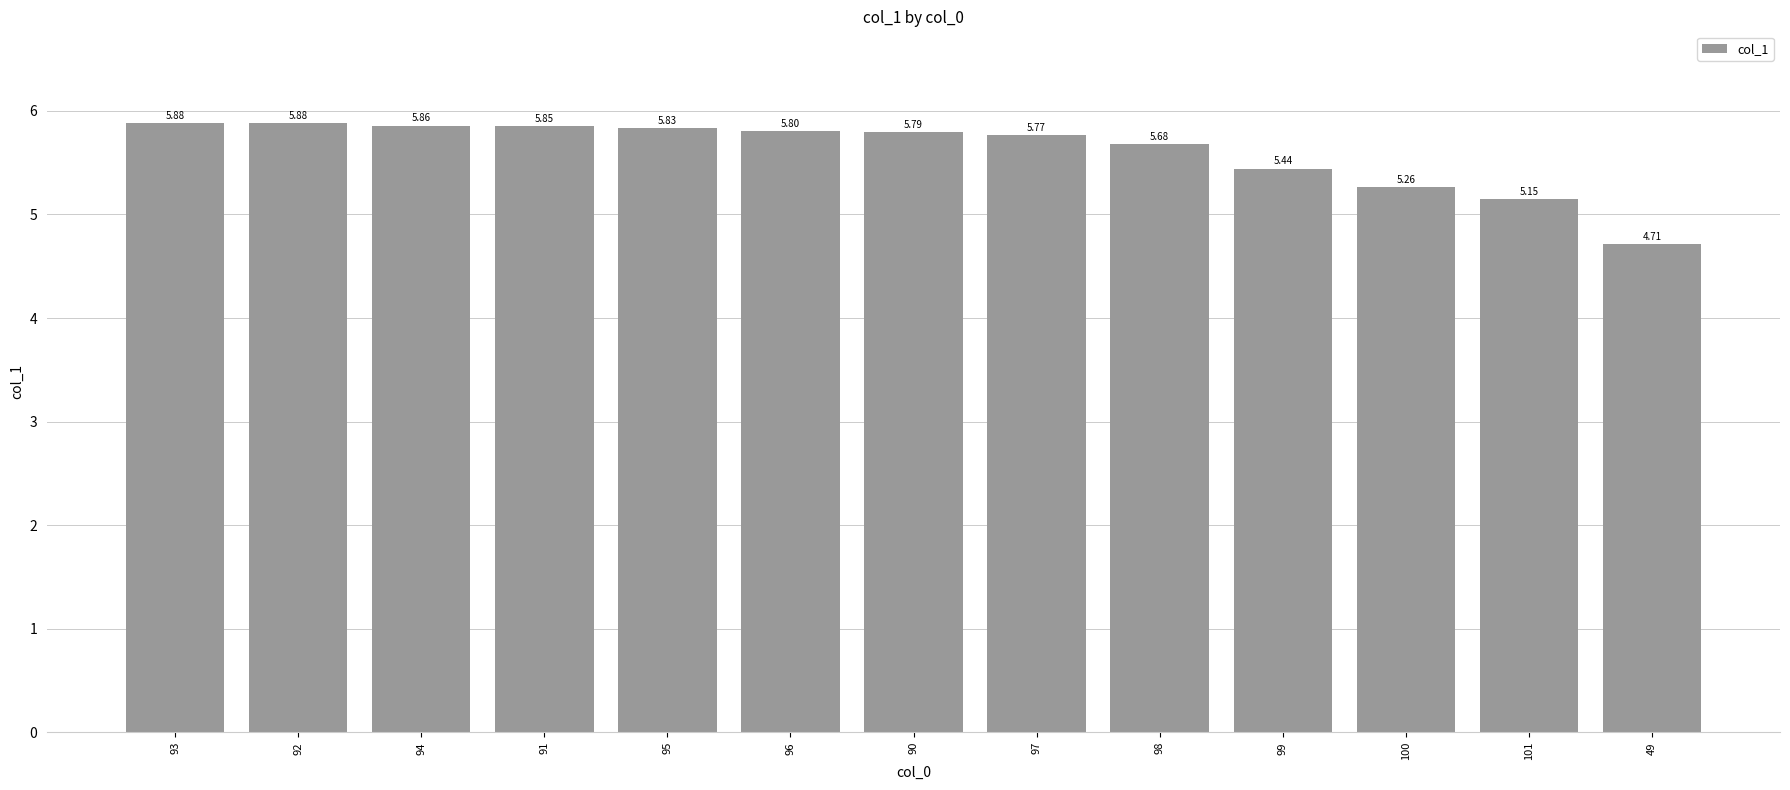

Is it true that the value at 96 is 5.8?

True